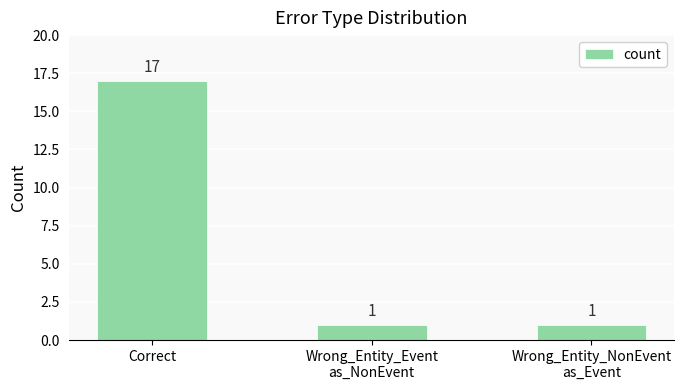

How many bars are there in total?

3